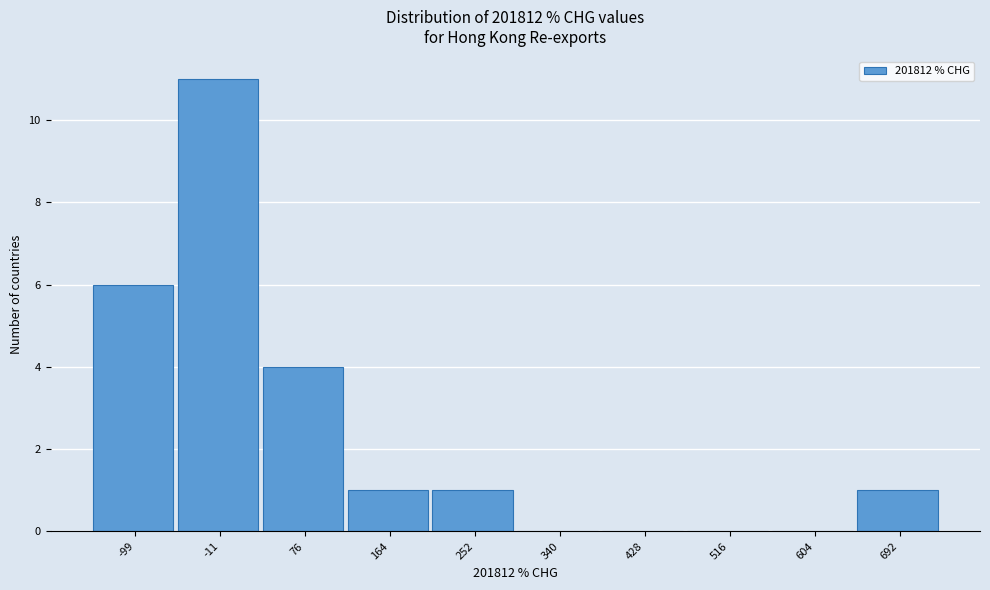

Reading right to left, extract all data points from this chart.

692=1	604=0	516=0	428=0	340=0	252=1	164=1	76=4	-11=11	-99=6